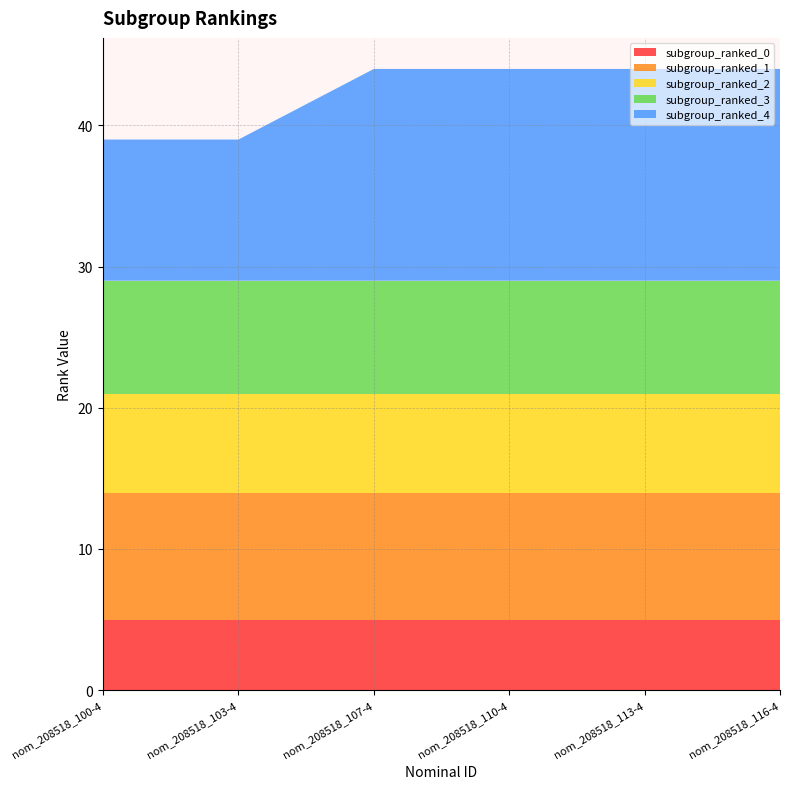

Reading left to right, transcribe all the data shown in this chart.

subgroup_ranked_0: 5	5	5	5	5	5
subgroup_ranked_1: 9	9	9	9	9	9
subgroup_ranked_2: 7	7	7	7	7	7
subgroup_ranked_3: 8	8	8	8	8	8
subgroup_ranked_4: 10	10	15	15	15	15